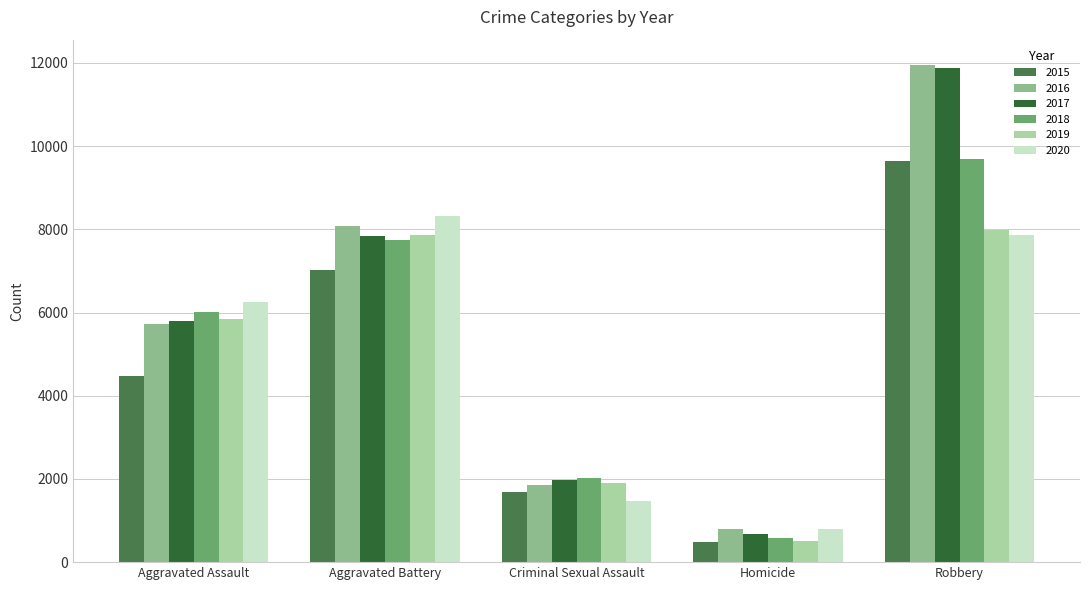

What is the difference between the second highest and minimum values in the 2020 series?

7068